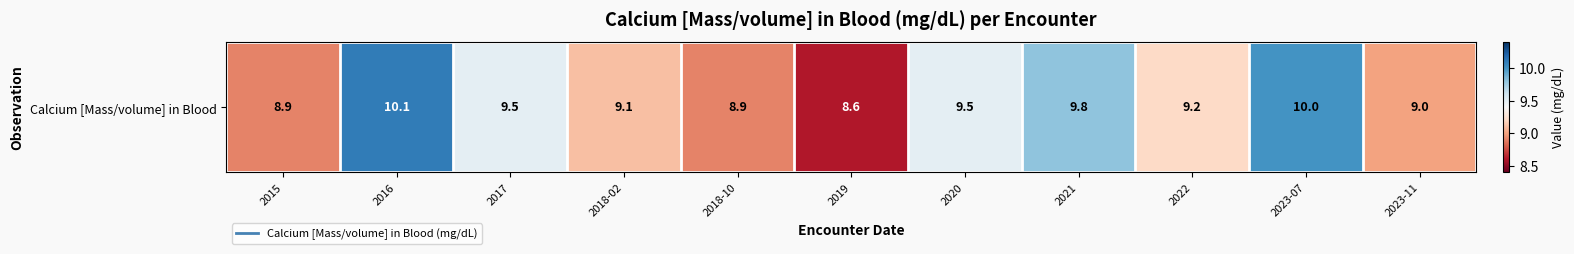

What is the change in value from 2016 to 2019?

-1.5